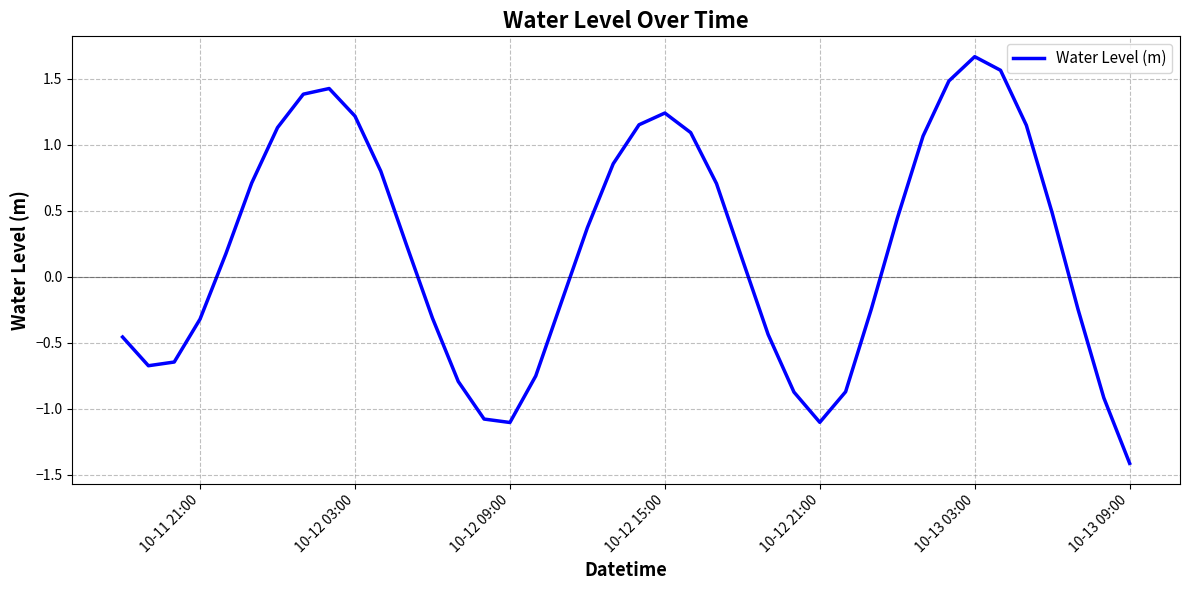

What is the sum of all values?

8.0